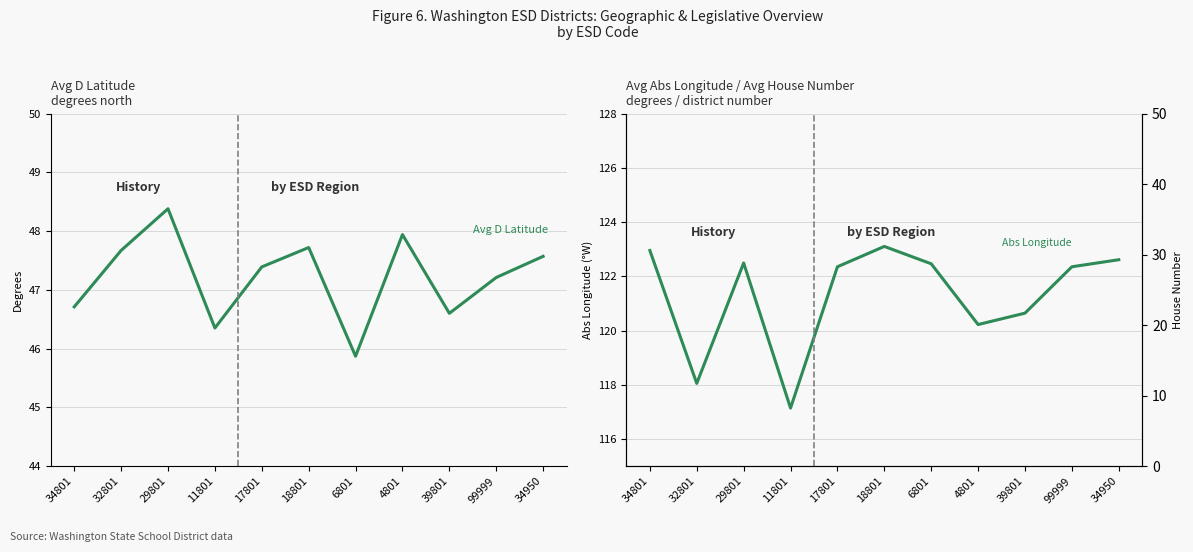

What is the sum of the Avg D Latitude values at 11801 and 39801?

93.0